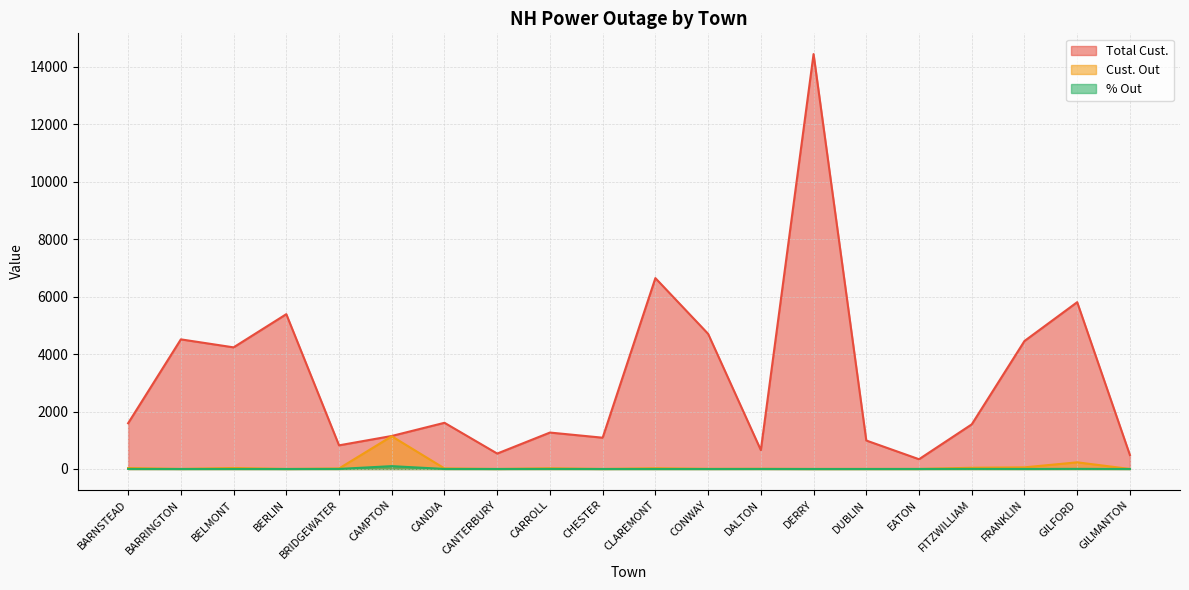

What is the difference between the Total Cust. values at FITZWILLIAM and CHESTER?

464.0